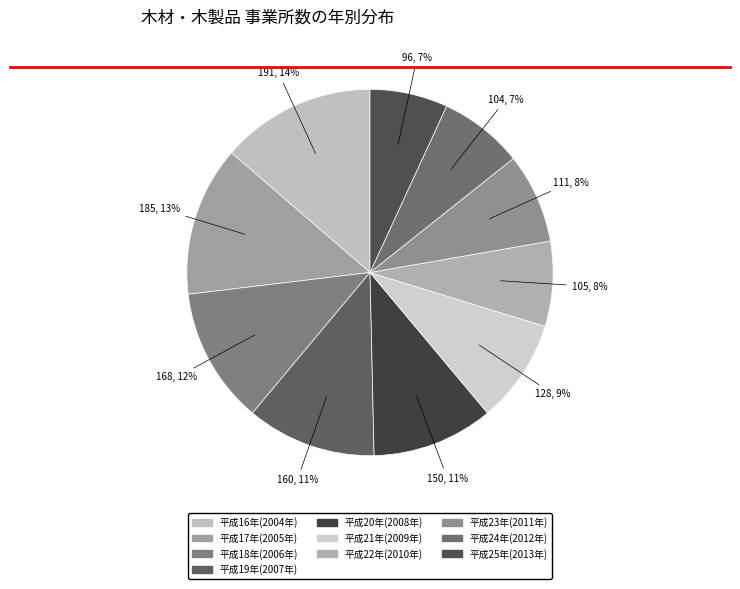

Which has a higher value, 平成22年(2010年) or 平成16年(2004年)?

平成16年(2004年)